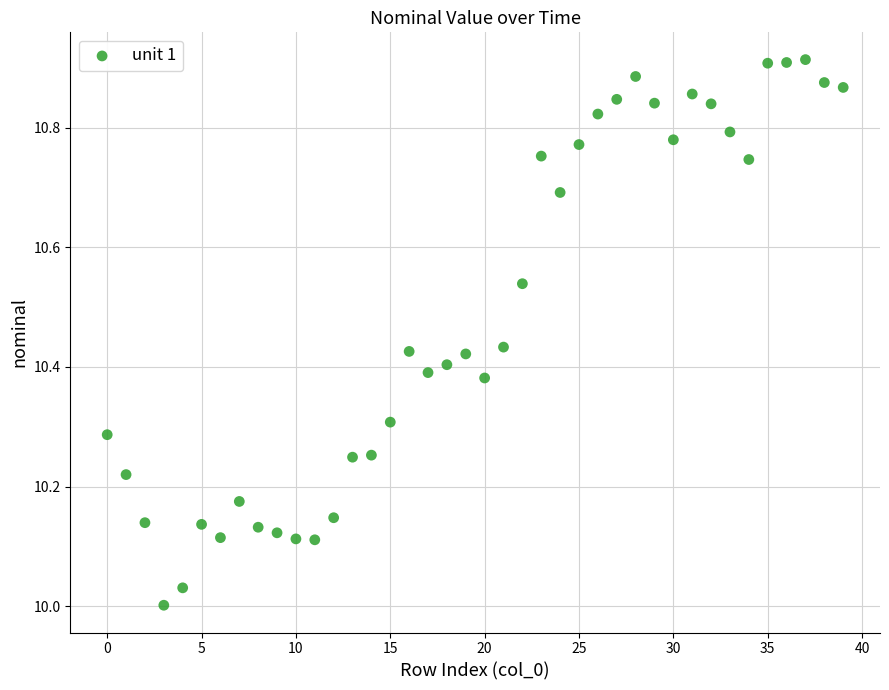

What is the range of Y values (max minus min)?

0.9